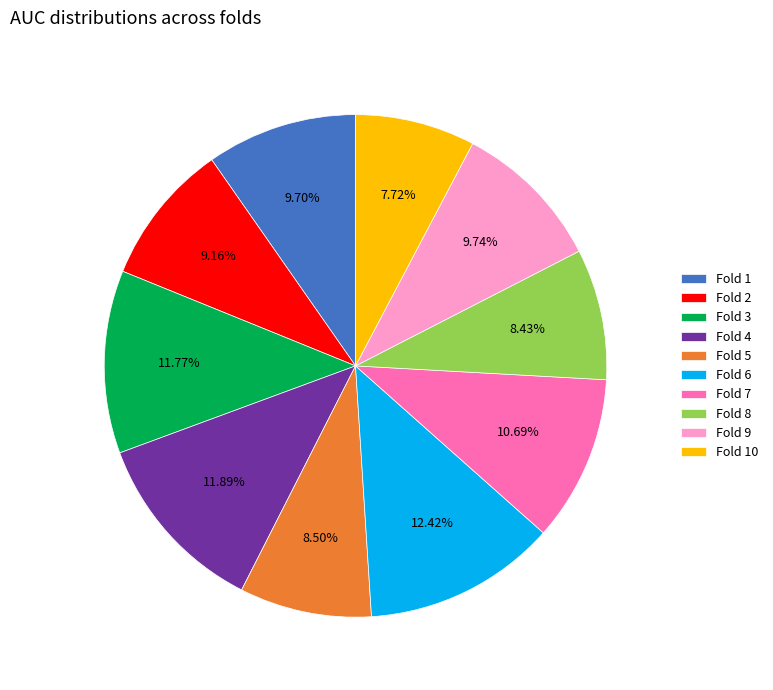

The Fold 4 slice represents 12% of the pie. True or false?

True